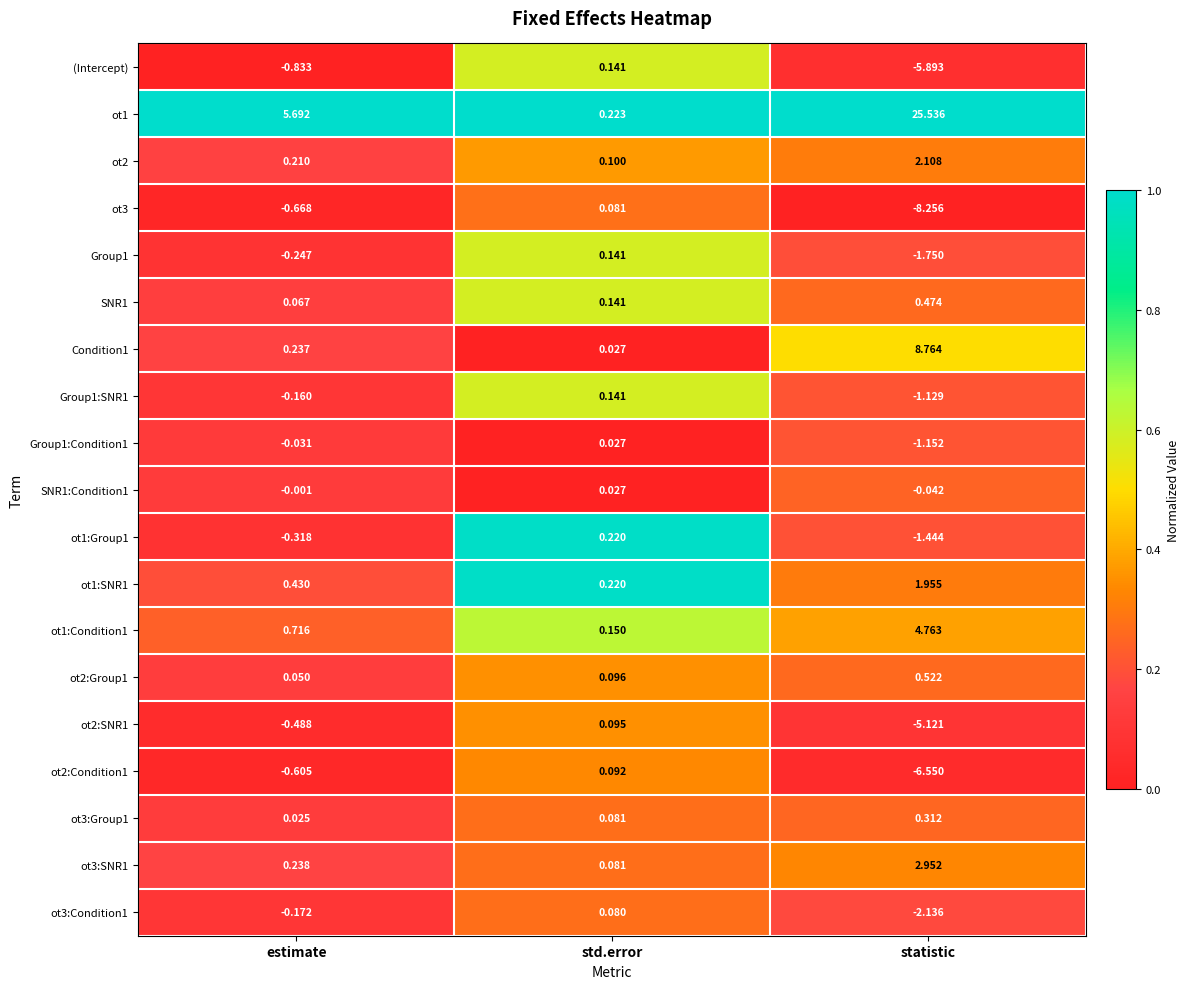

Is the value of Group1:Condition1 at std.error greater than the value of ot1:Condition1 at statistic?

No